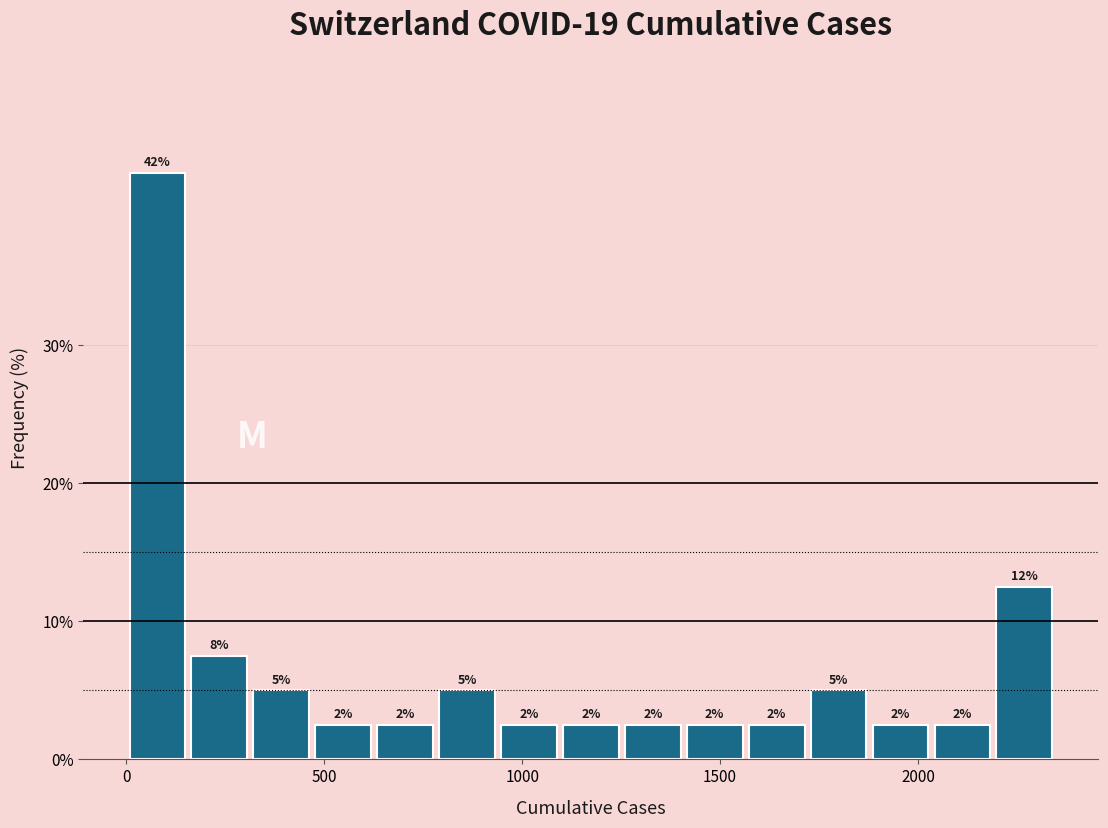

Read against the x-axis, roughly where is the centre of the tallest bar?

100